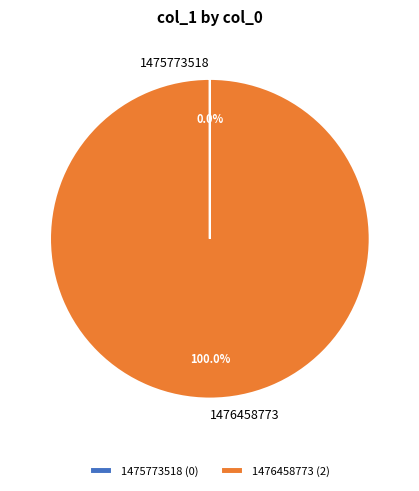

Does any single category account for the majority?

Yes